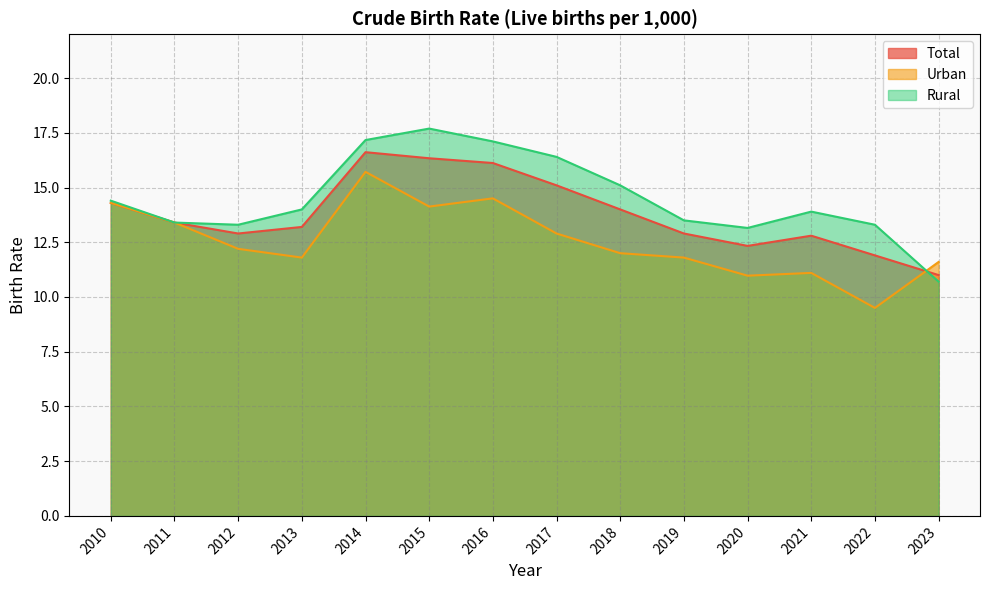

At which category does the chart reach its peak across all series?

2015